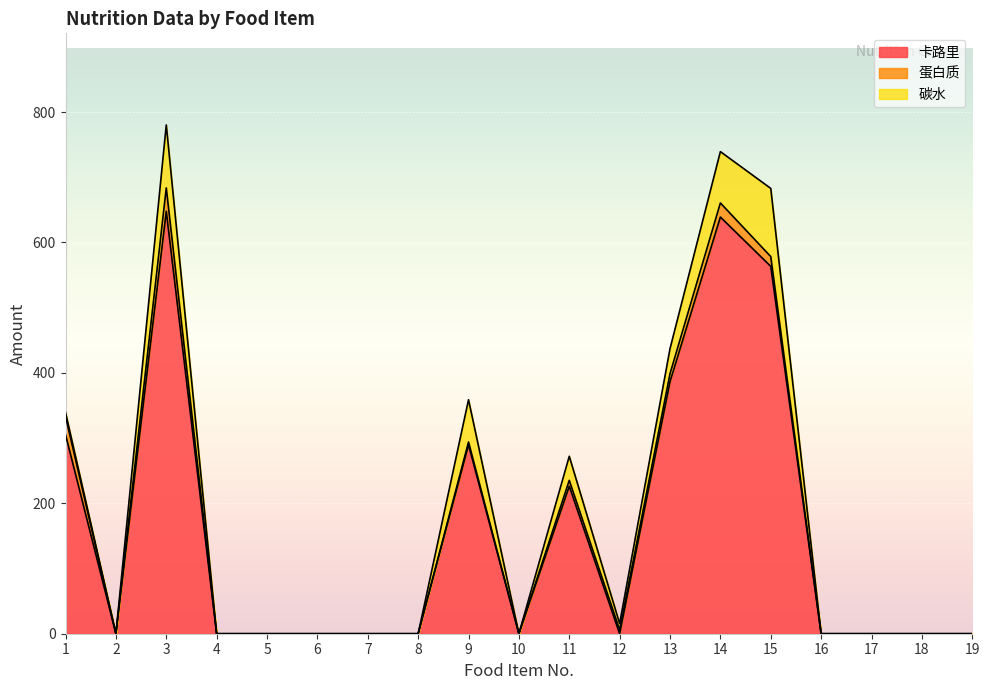

How many lines are shown in the chart?

3